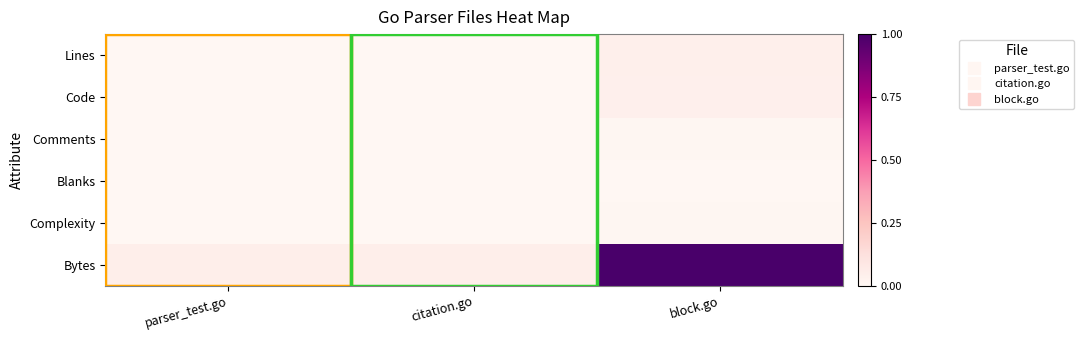

At how many categories does at least one series exceed 14079?

1